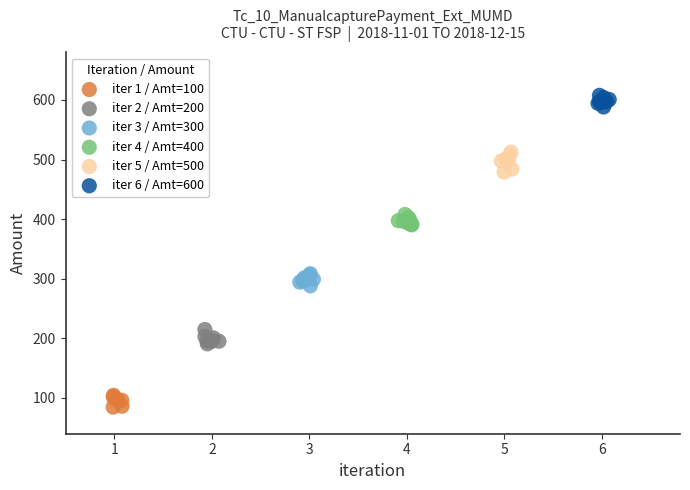

What are all the series names shown in the legend?

iter 1 / Amt=100, iter 2 / Amt=200, iter 3 / Amt=300, iter 4 / Amt=400, iter 5 / Amt=500, iter 6 / Amt=600